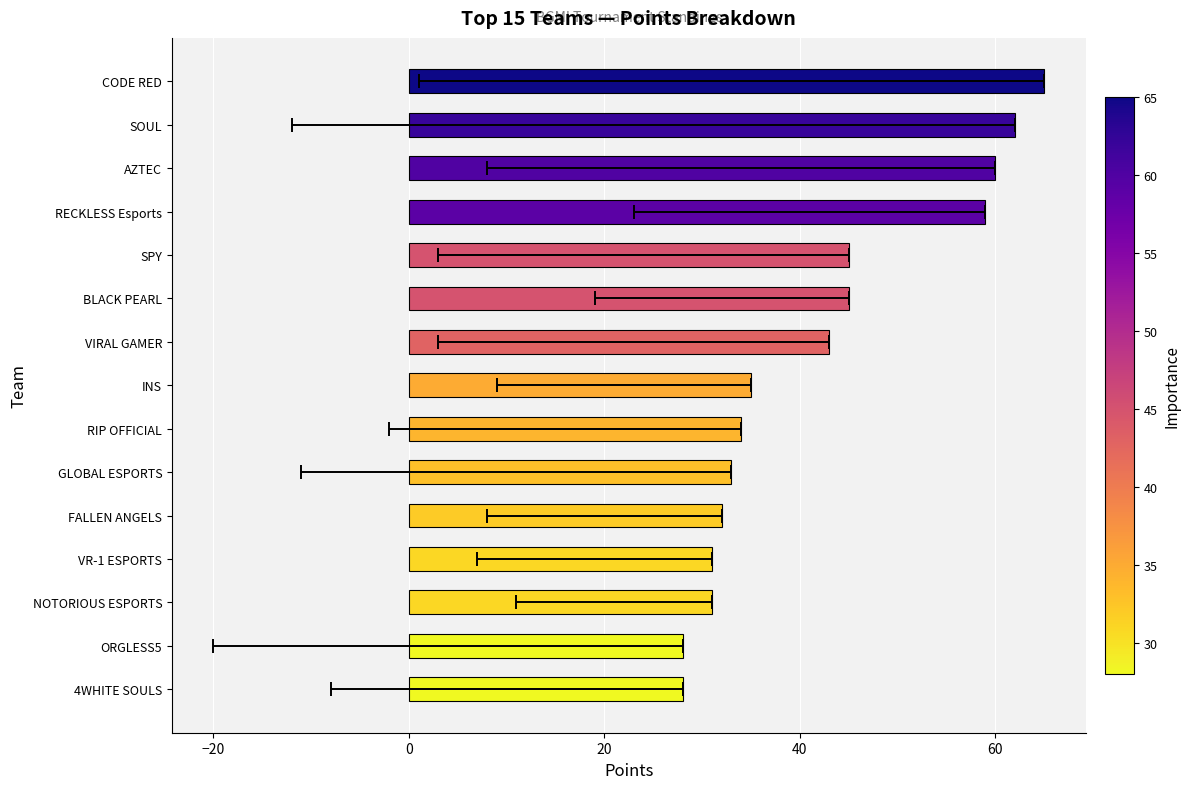

What is the sum of all values?

631